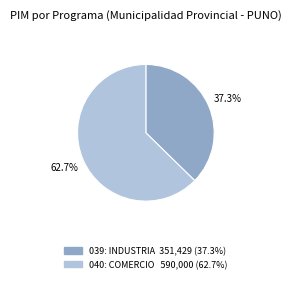

Is there a majority slice in this chart?

Yes